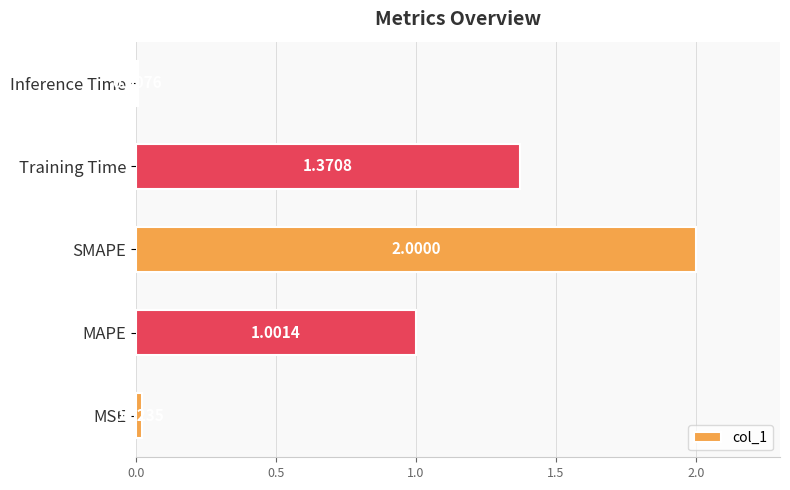

What is the difference between the maximum and minimum values?

2.0